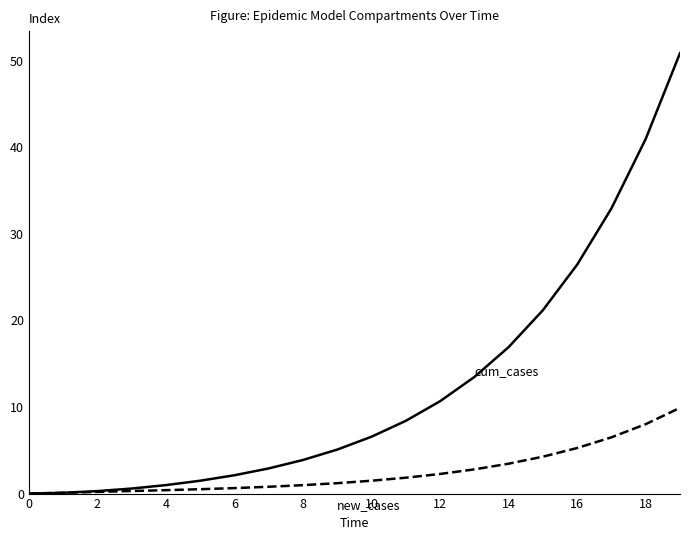

What is the greatest value displayed?

50.9